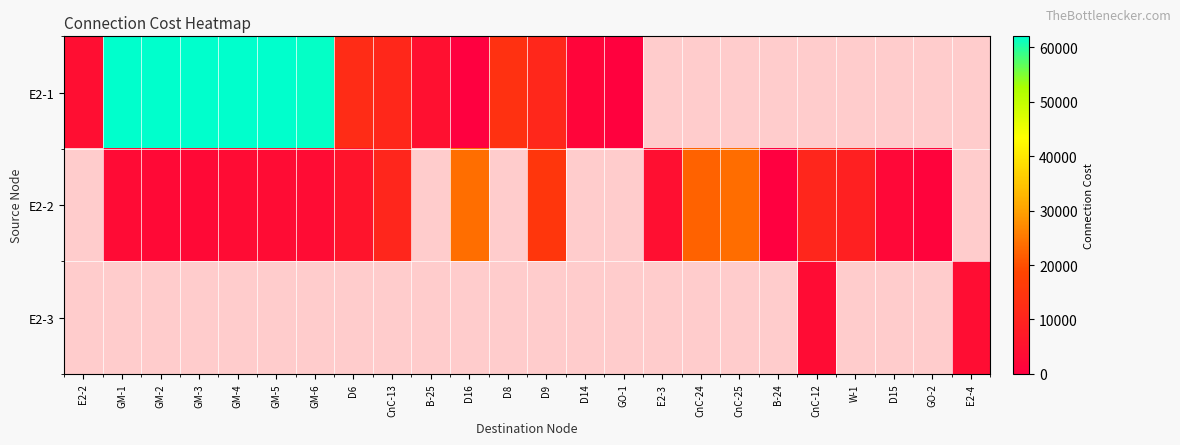

Rank the series by their maximum value, from highest to lowest.

E2-1, E2-2, E2-3